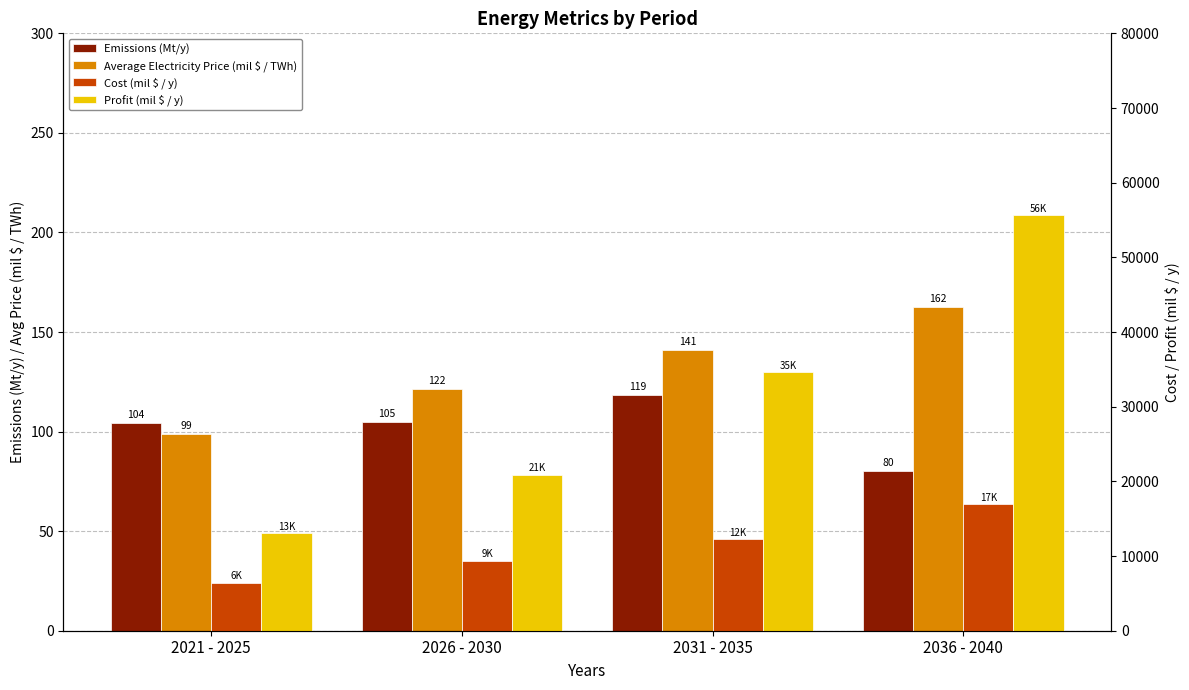

The Average Electricity Price (mil $ / TWh) series shows 153.3 at 2021 - 2025. True or false?

False